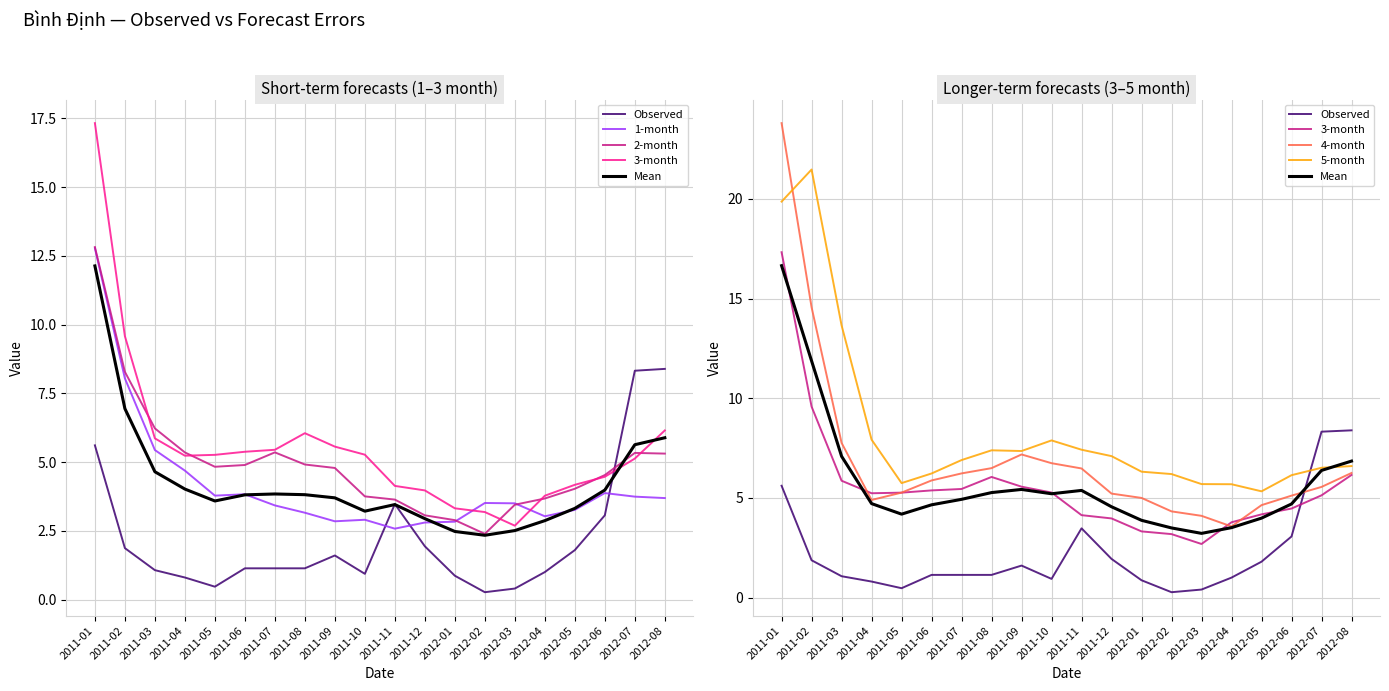

List the series in order of their peak value, lowest first.

Observed, 1-month, 2-month, 3-month, 5-month, 4-month